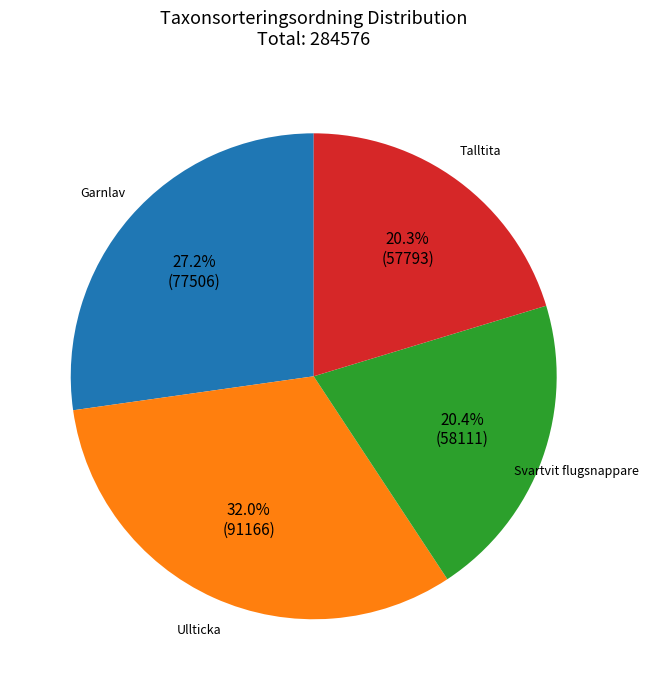

Does any single category account for the majority?

No